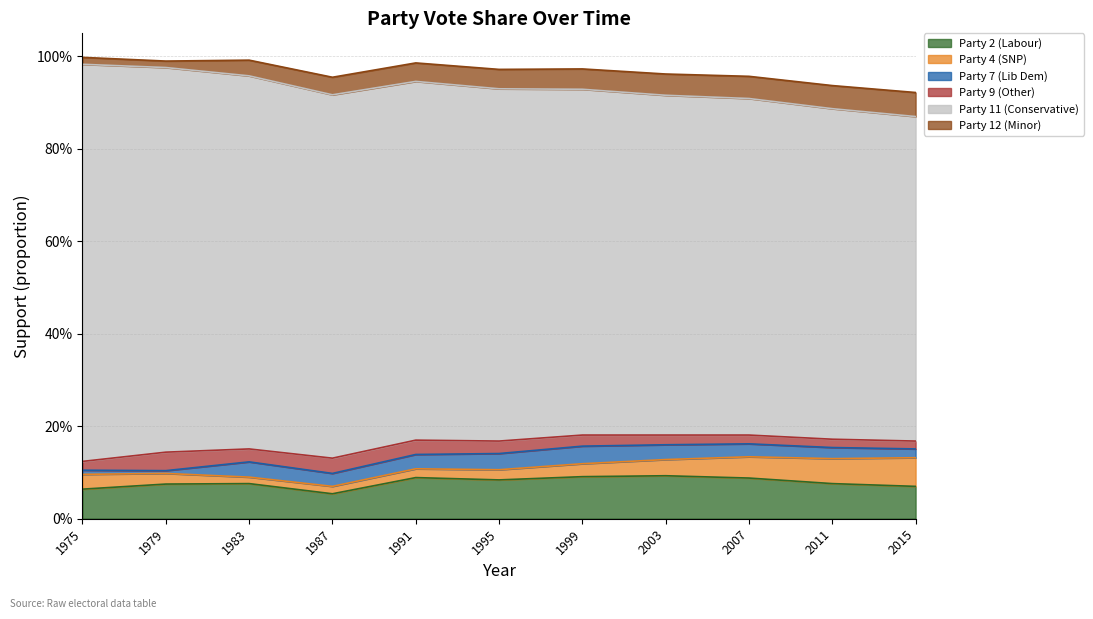

Is it true that Party 4 (SNP) equals 0.1 at 2011?

False